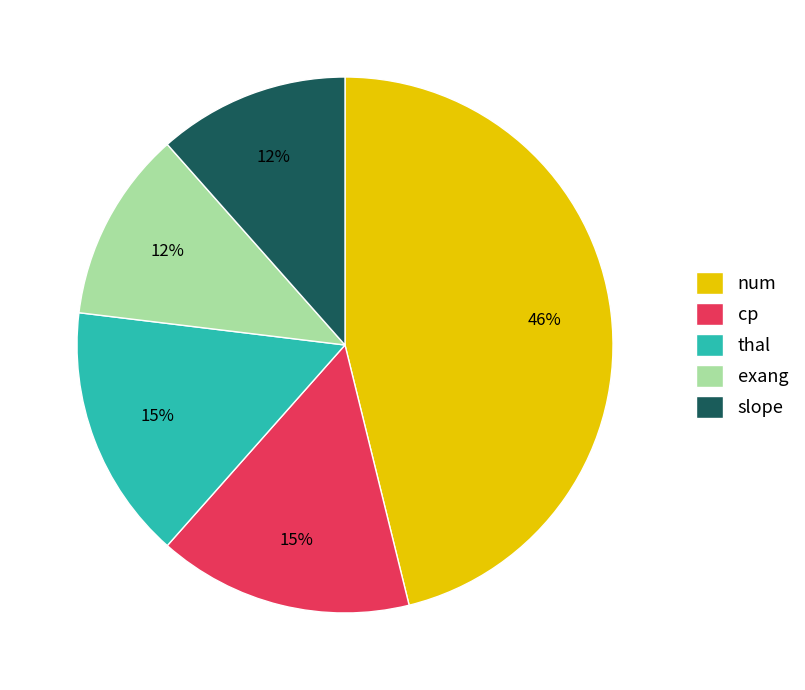

True or false: slope accounts for 12% of the total.

True